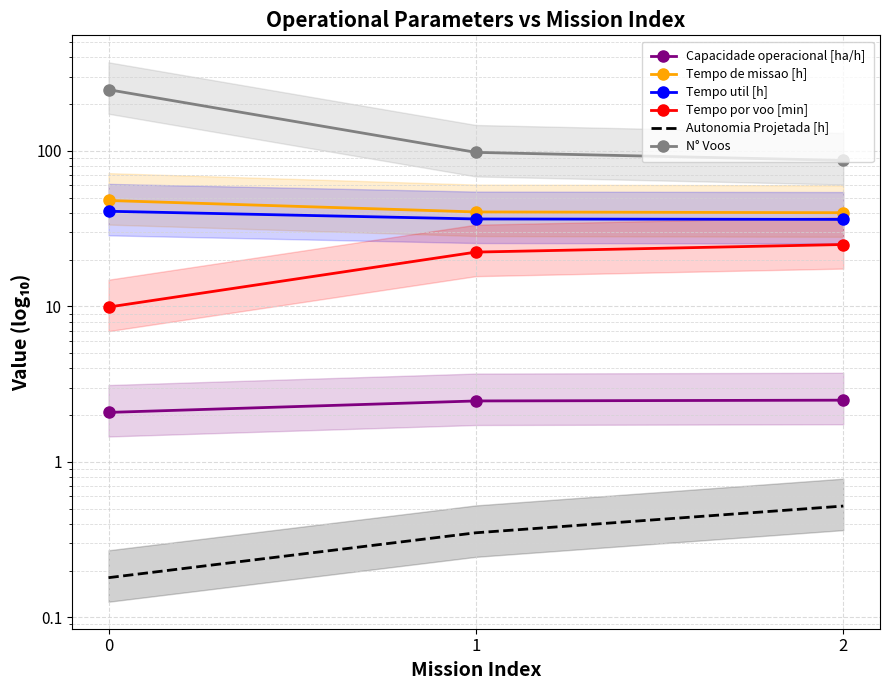

What is the sum of all Tempo util [h] values?

113.8